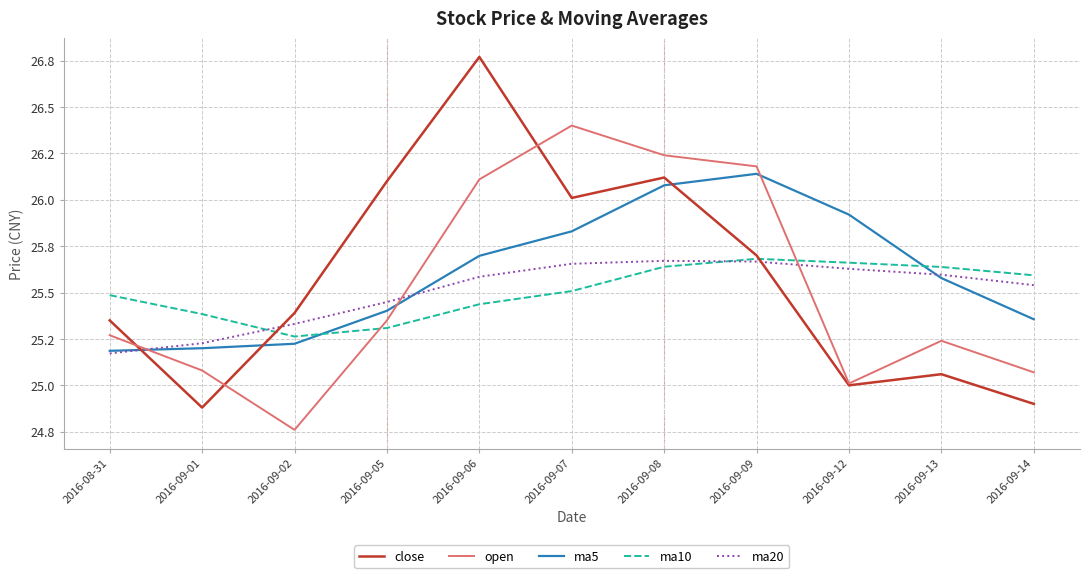

After their last crossing, which series has the higher values: open or ma5?

ma5